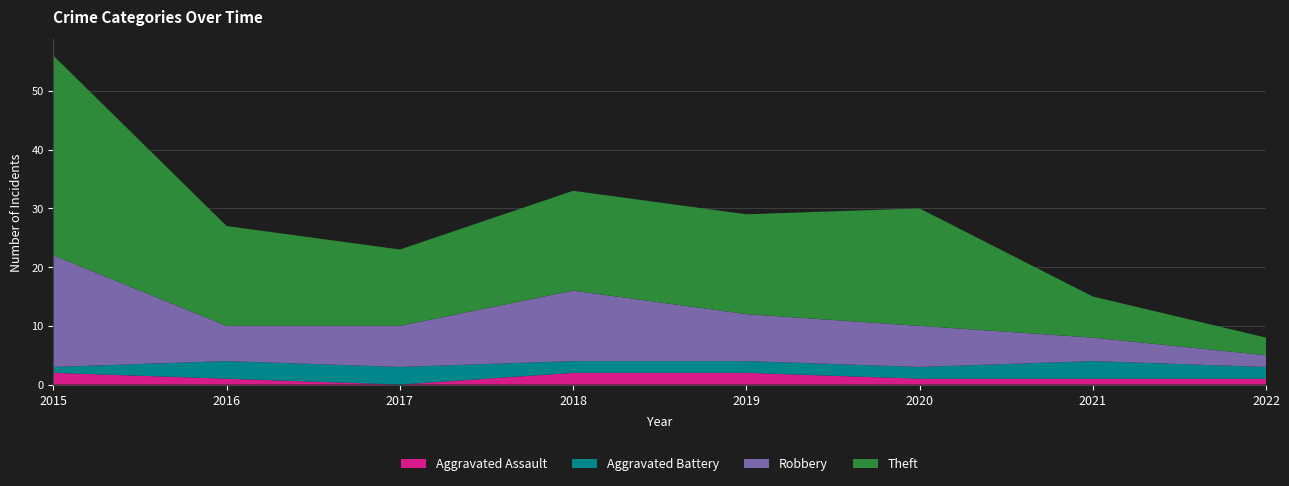

Reading right to left, list all the values displayed in this chart.

Aggravated Assault: 2022=1	2021=1	2020=1	2019=2	2018=2	2017=0	2016=1	2015=2
Aggravated Battery: 2022=2	2021=3	2020=2	2019=2	2018=2	2017=3	2016=3	2015=1
Robbery: 2022=2	2021=4	2020=7	2019=8	2018=12	2017=7	2016=6	2015=19
Theft: 2022=3	2021=7	2020=20	2019=17	2018=17	2017=13	2016=17	2015=34